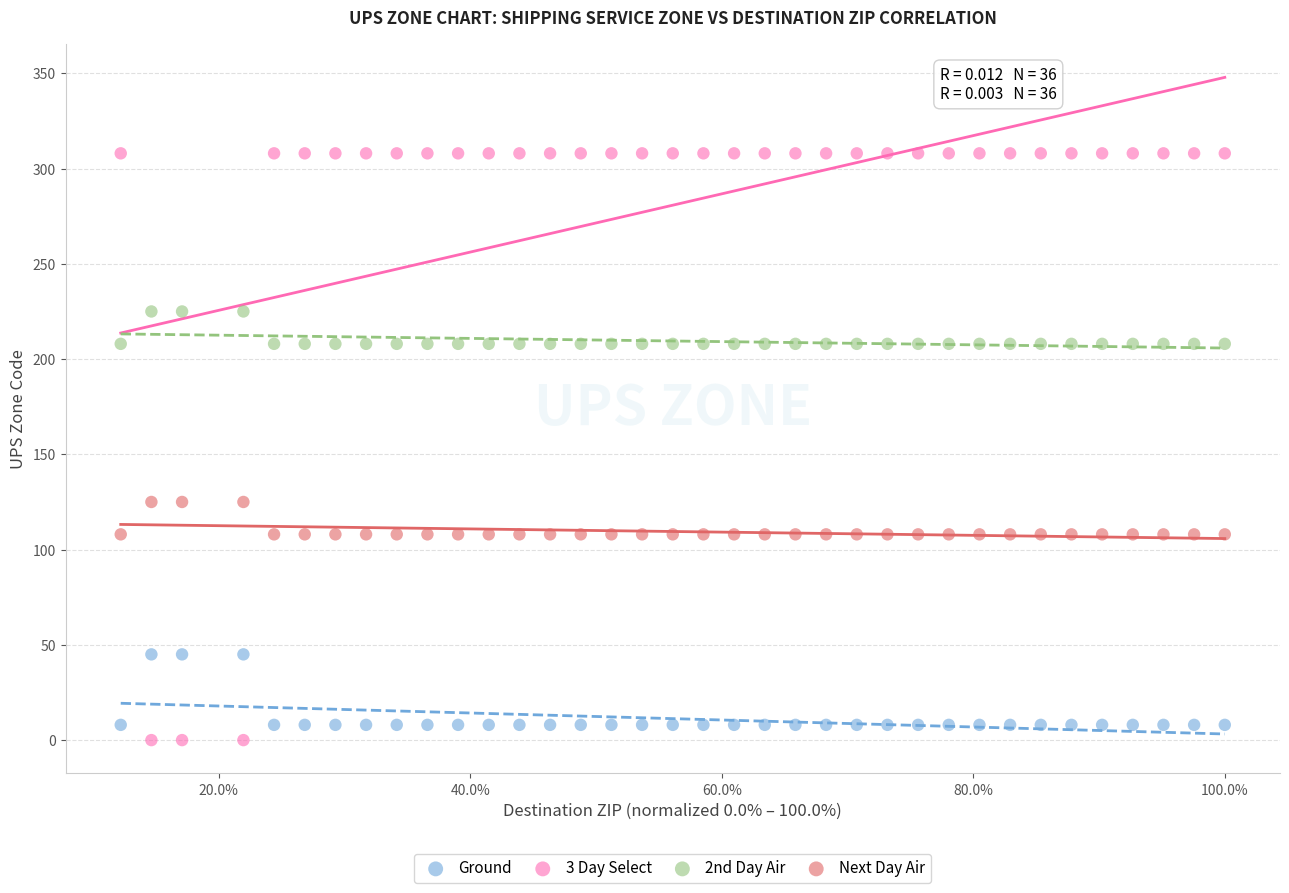

Across all data points, what is the range of Y values (max minus min)?

308